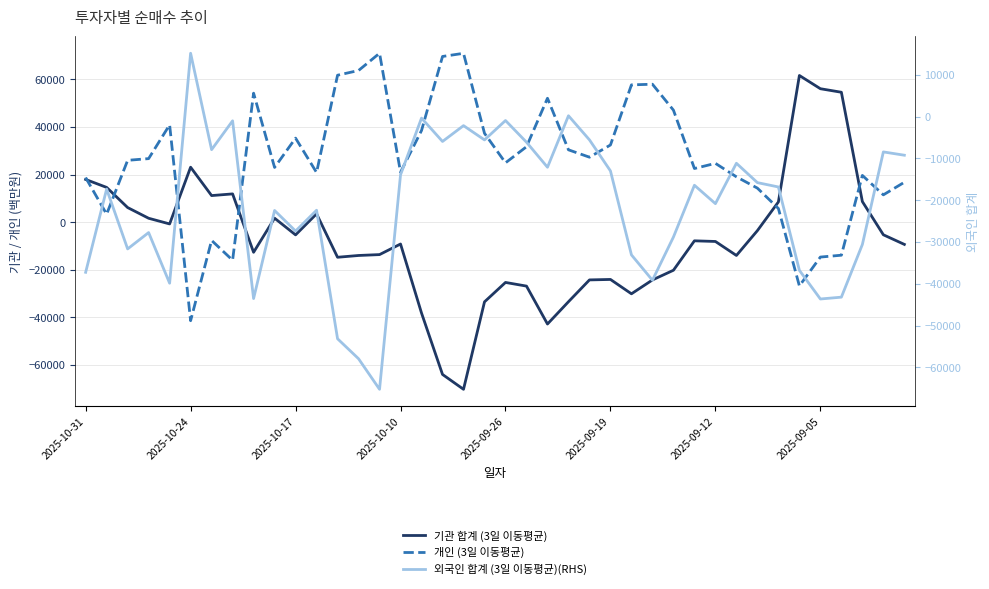

What is the sum of the 개인 (3일 이동평균) values at 2025-09-26 and 24?

68199.0